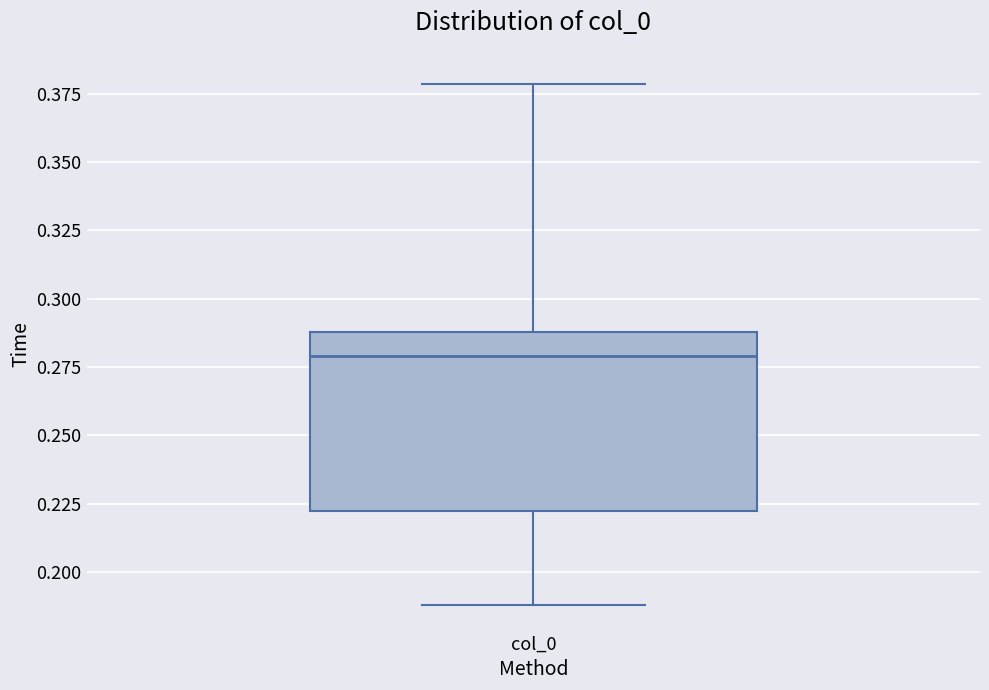

Read this box plot against the y-axis: the position of the median line, the range covered by the box, and the ends of both whiskers. The values are not printed on the chart, so give them approximately, as read against the axis.

median 0.28, box 0.22 to 0.29, whiskers 0.19 to 0.38